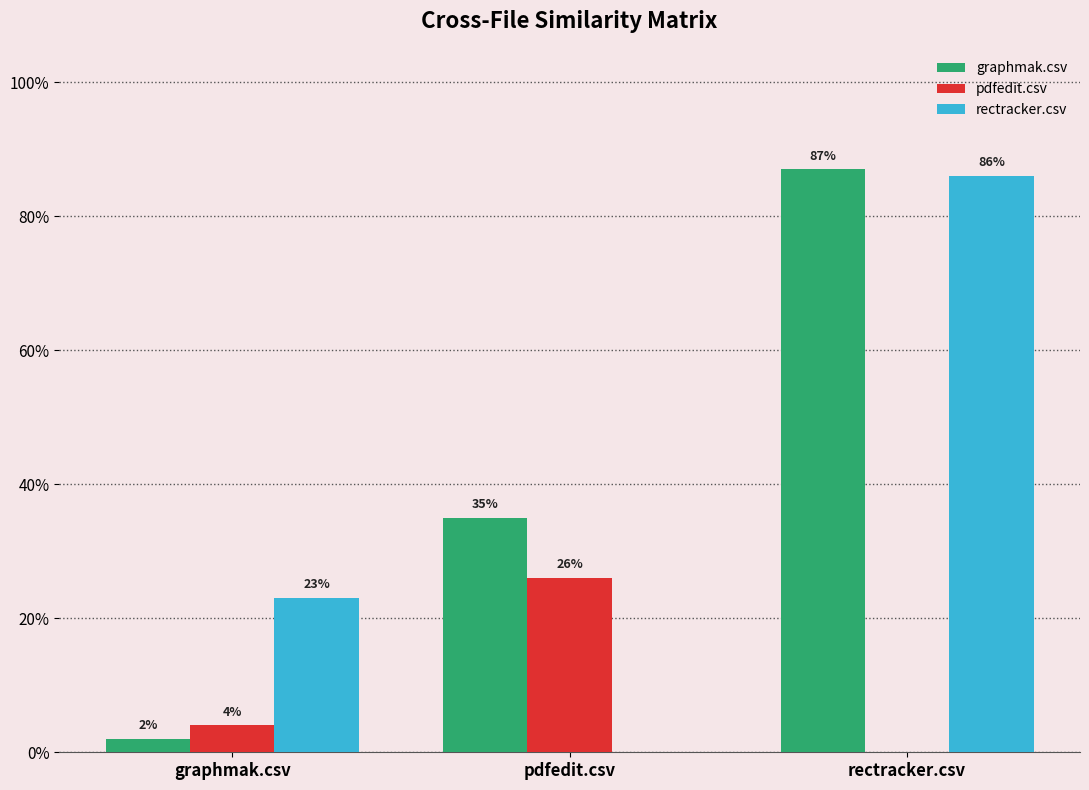

Are the bars horizontal?

No